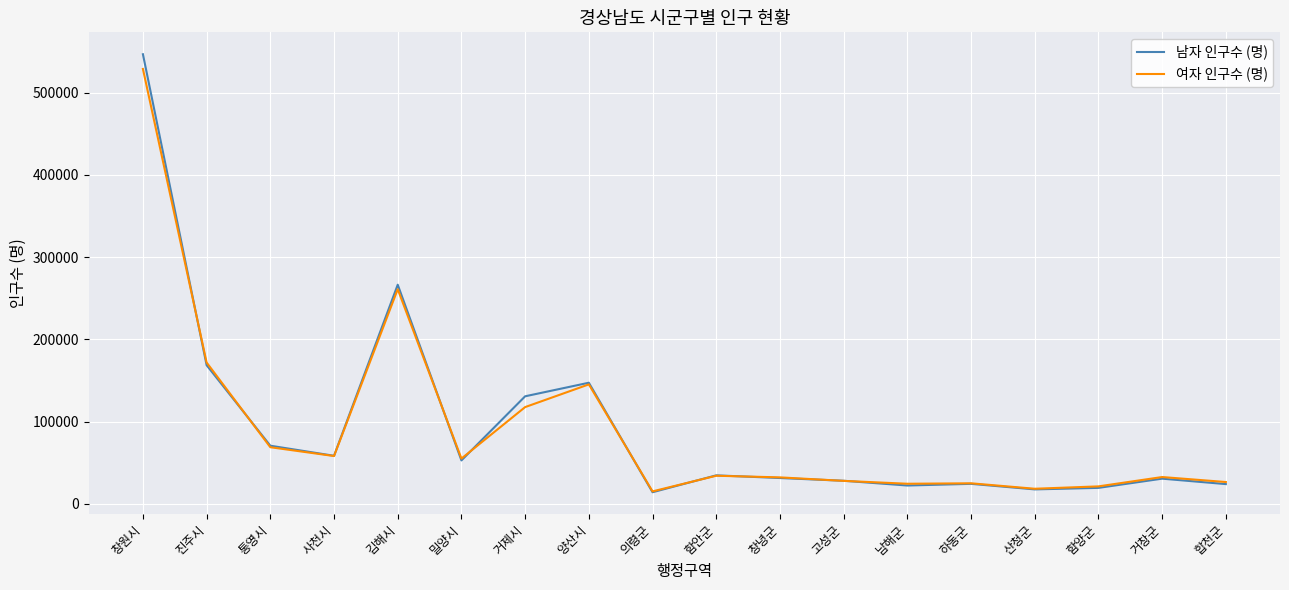

Which series has the largest range (max minus min)?

남자 인구수 (명)